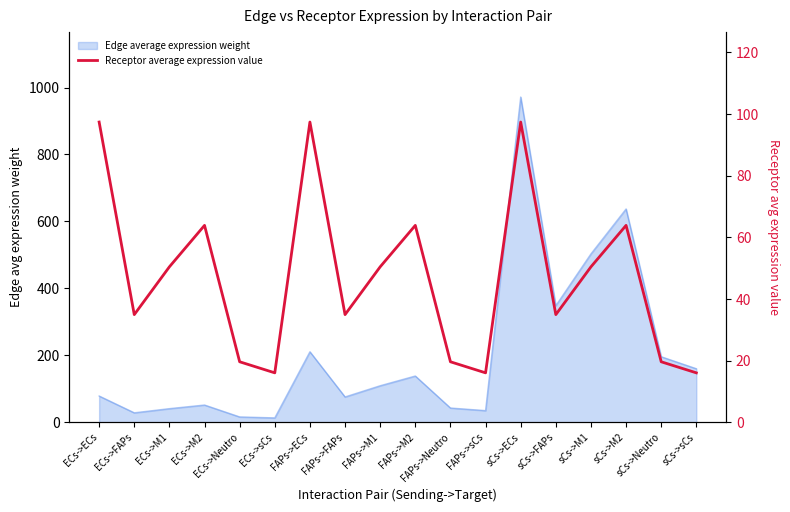

How many interior local valleys (lower than both neighbors) does the data have?

5